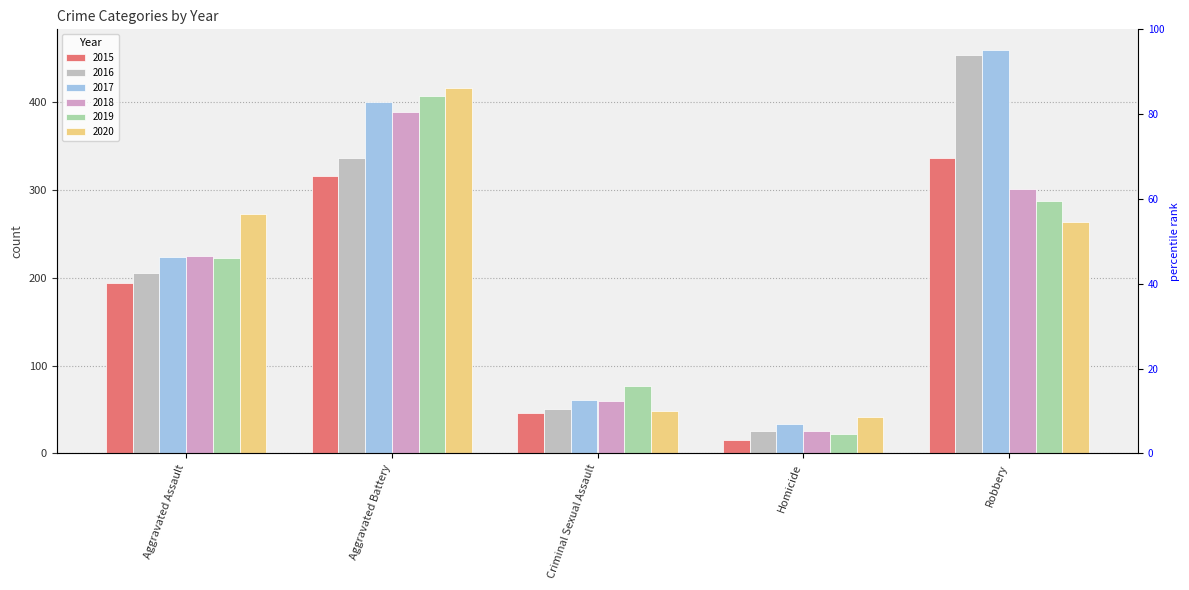

At which category is the sum across all series the highest?

Aggravated Battery